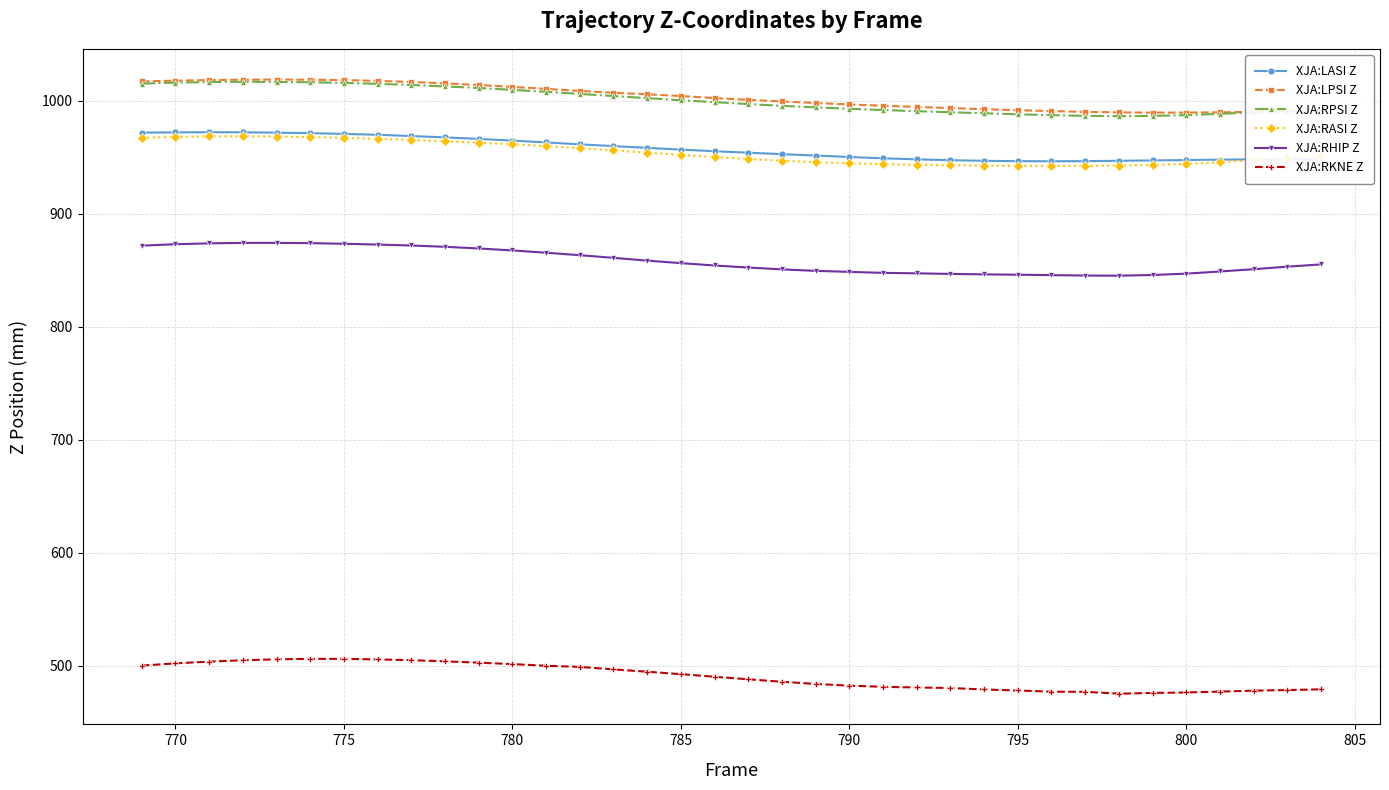

What is the highest value of the XJA:RKNE Z series?

506.1